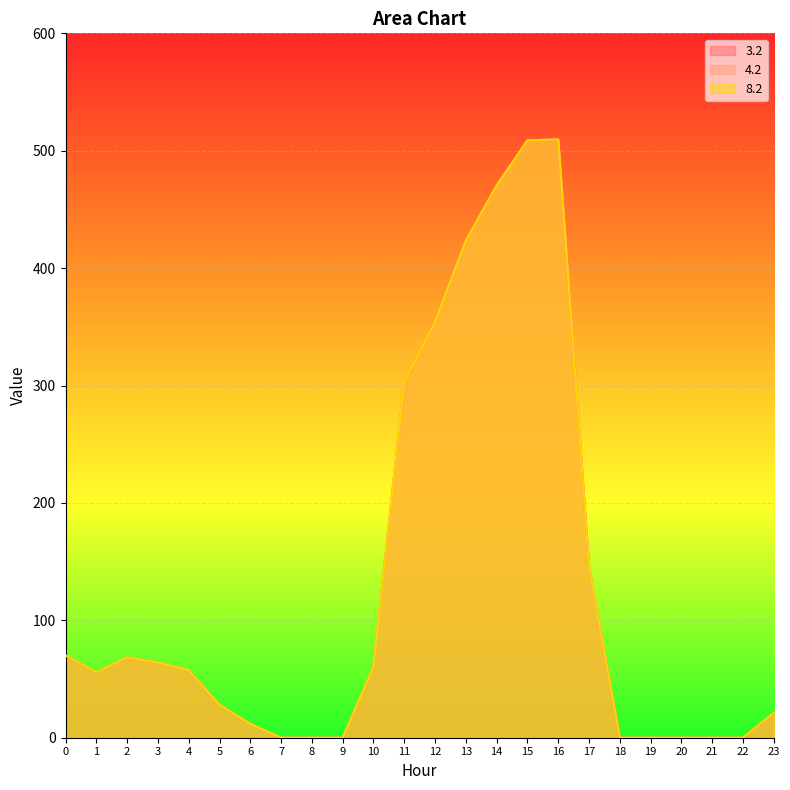

At which category does the chart reach its minimum across all series?

7